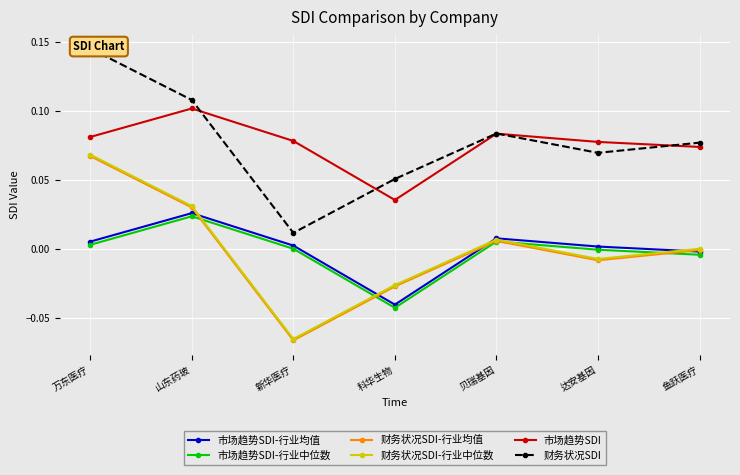

Is it true that 财务状况SDI-行业均值 equals -0.0 at 科华生物?

False